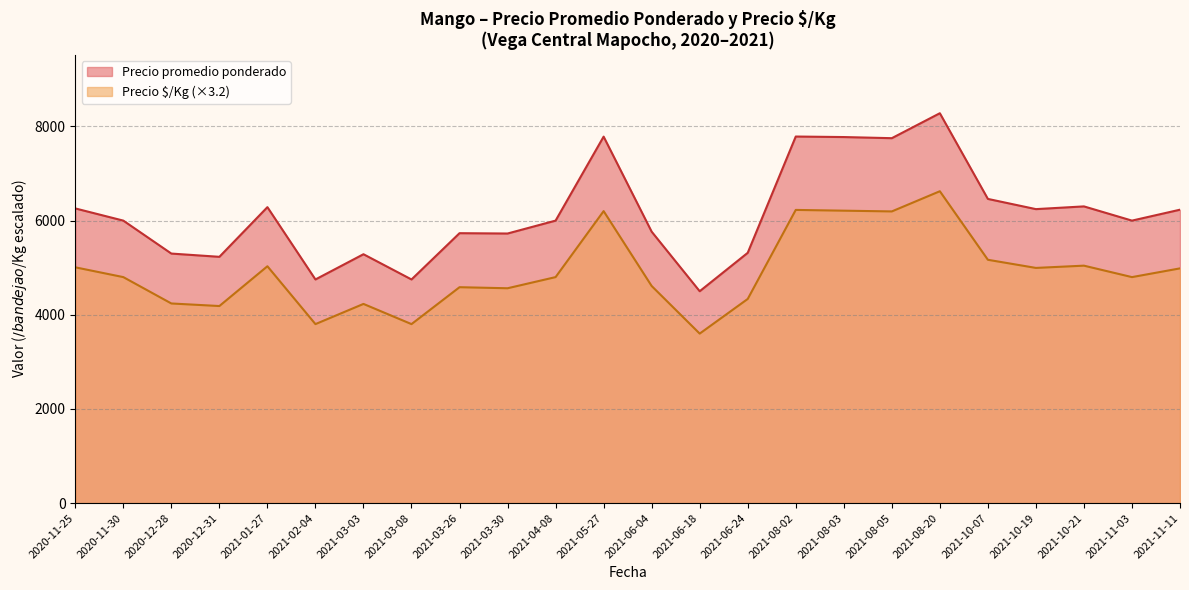

How many distinct data groups are displayed?

2